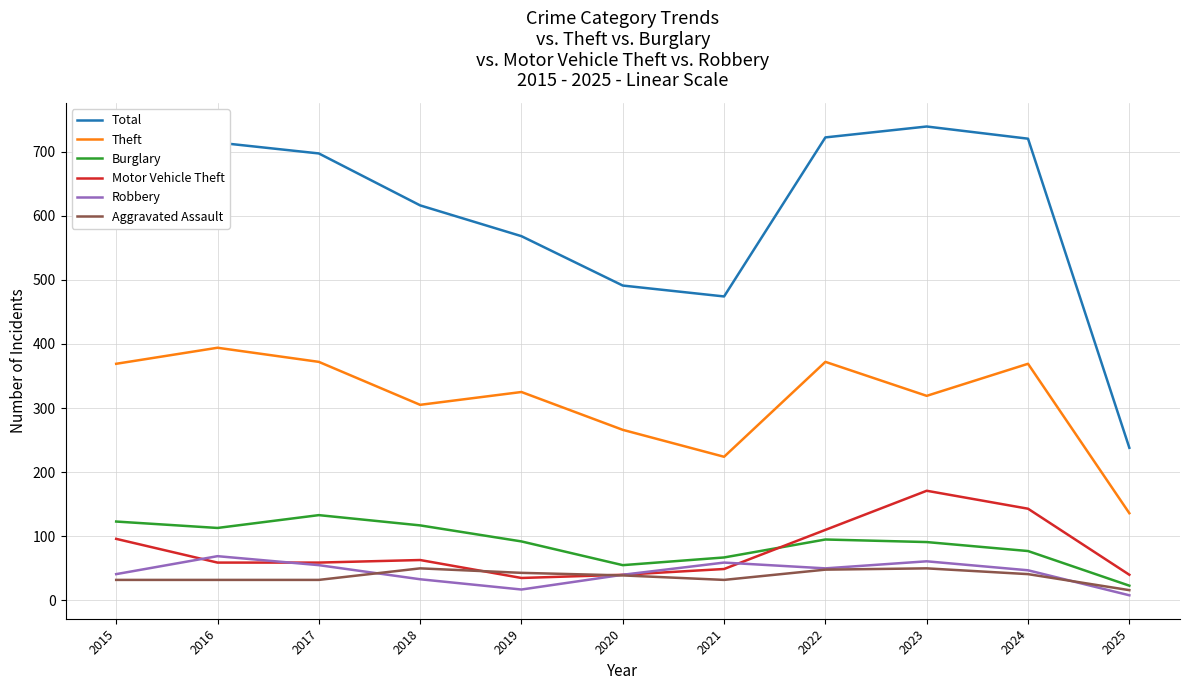

What is the approximate value of Robbery at 2017?

55